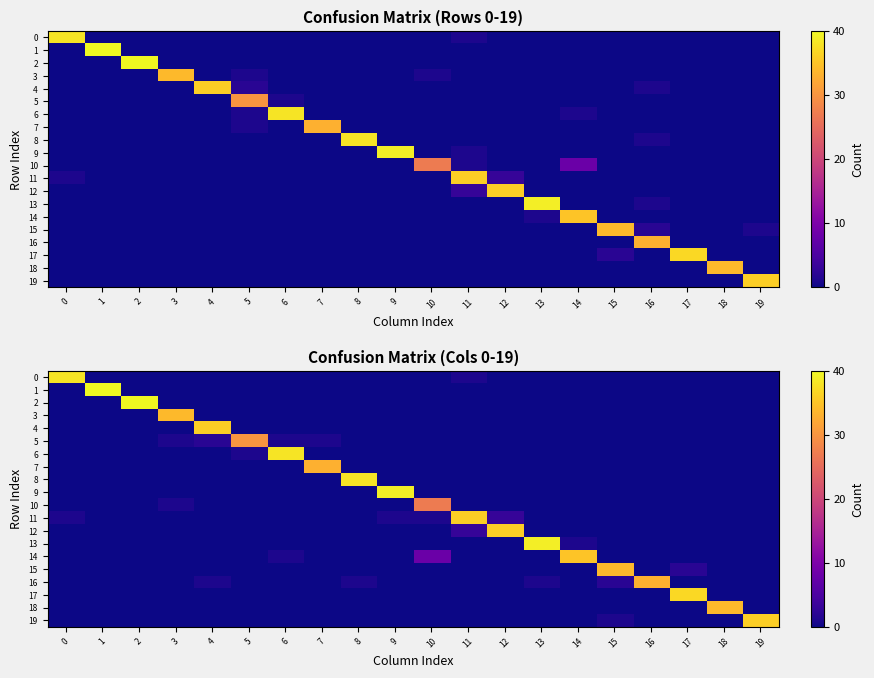

What is the maximum value for 16?

33